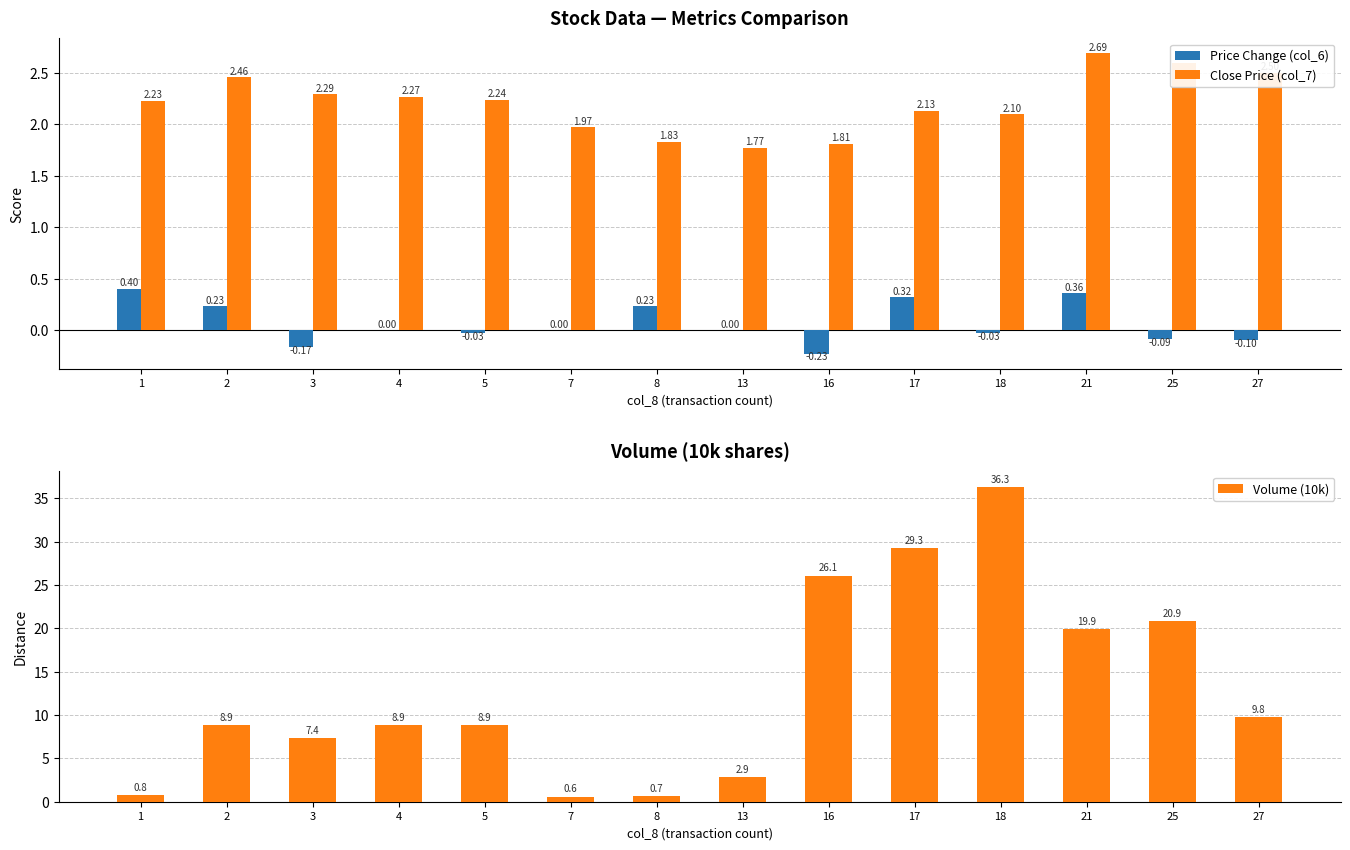

Which series has the largest total across all categories?

Volume (10k)